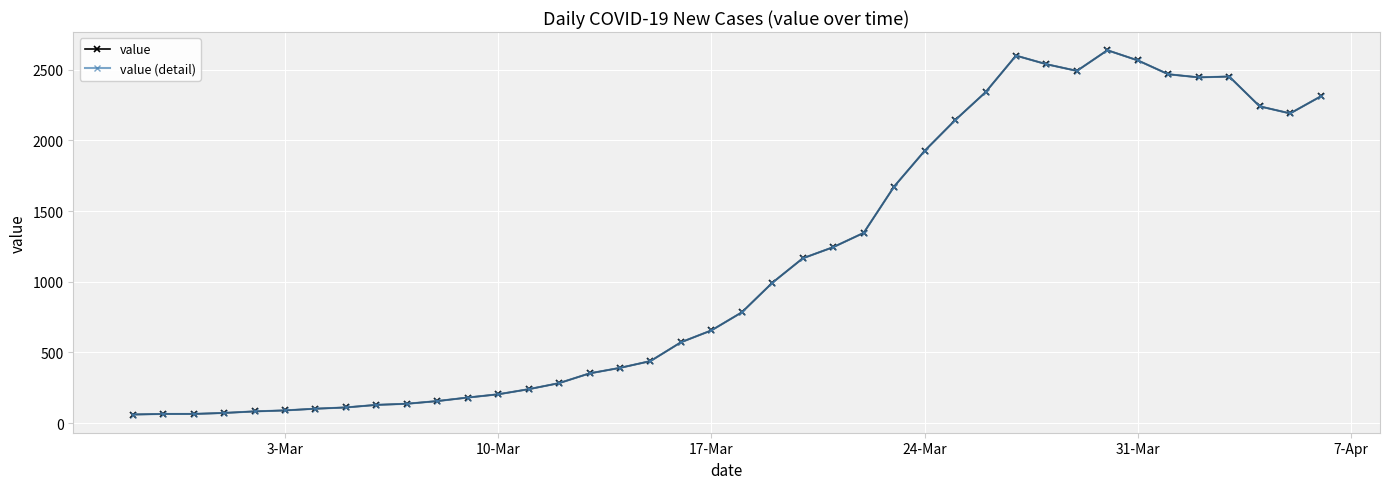

True or false: value and value (detail) cross at least once.

False